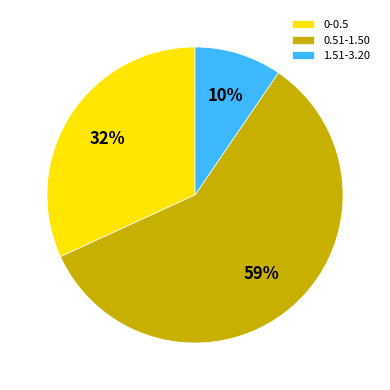

How many slices are in this pie chart?

3